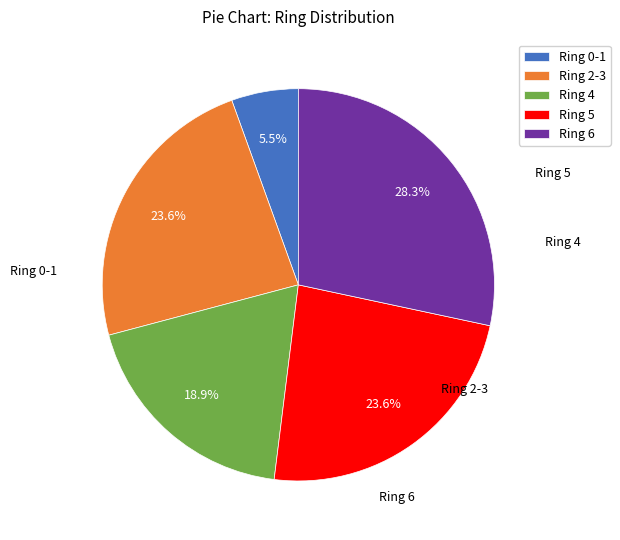

Approximately how many times larger is the value at Ring 2-3 compared to Ring 5?

1.0